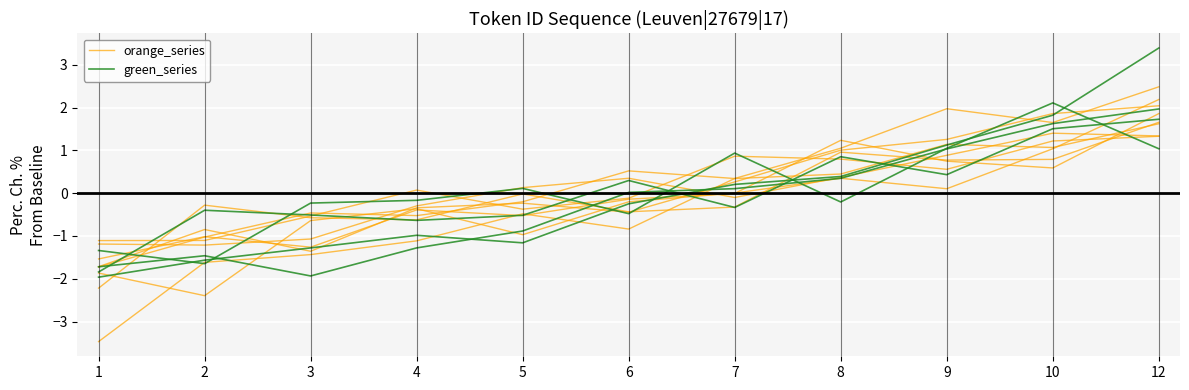

True or false: green_series and orange_series cross at least once.

True